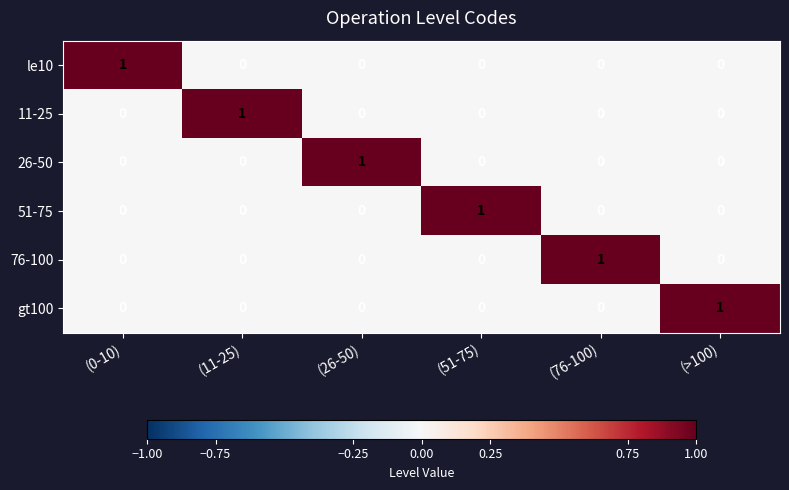

How many 51-75 values are between 0 and 1?

6